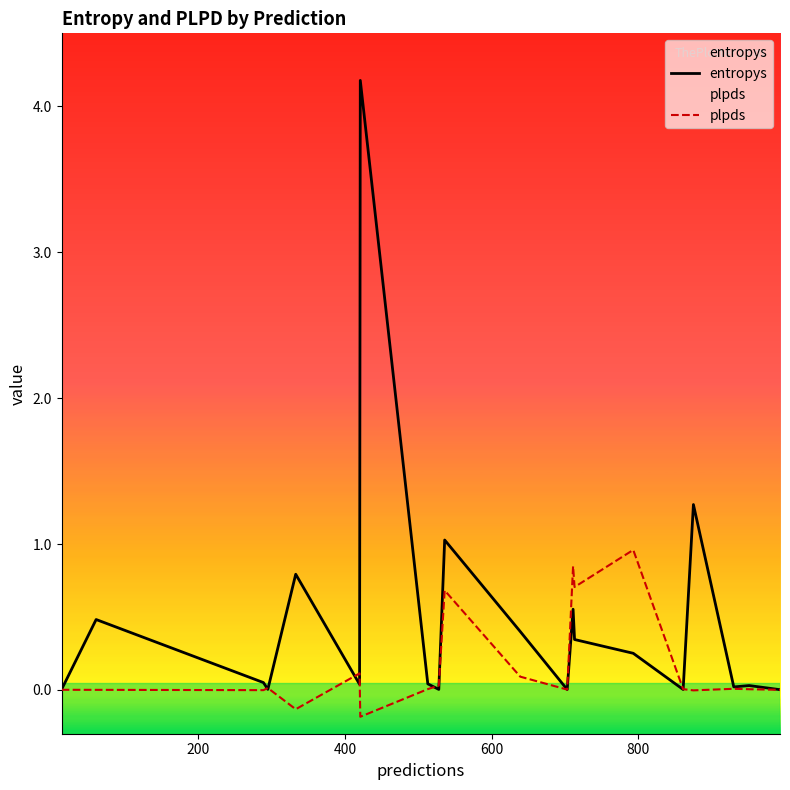

What is the highest value of the plpds series?

1.0